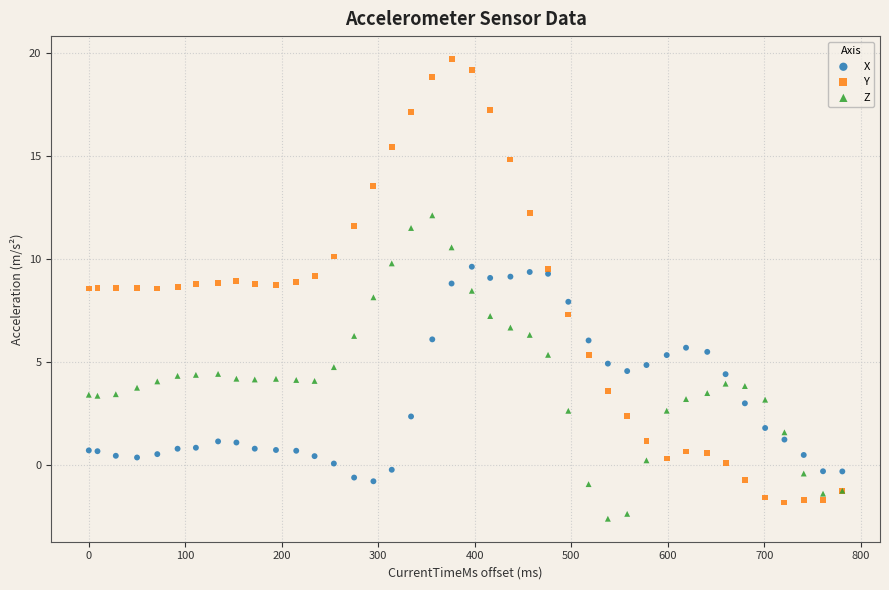

What are all the series names shown in the legend?

X, Y, Z